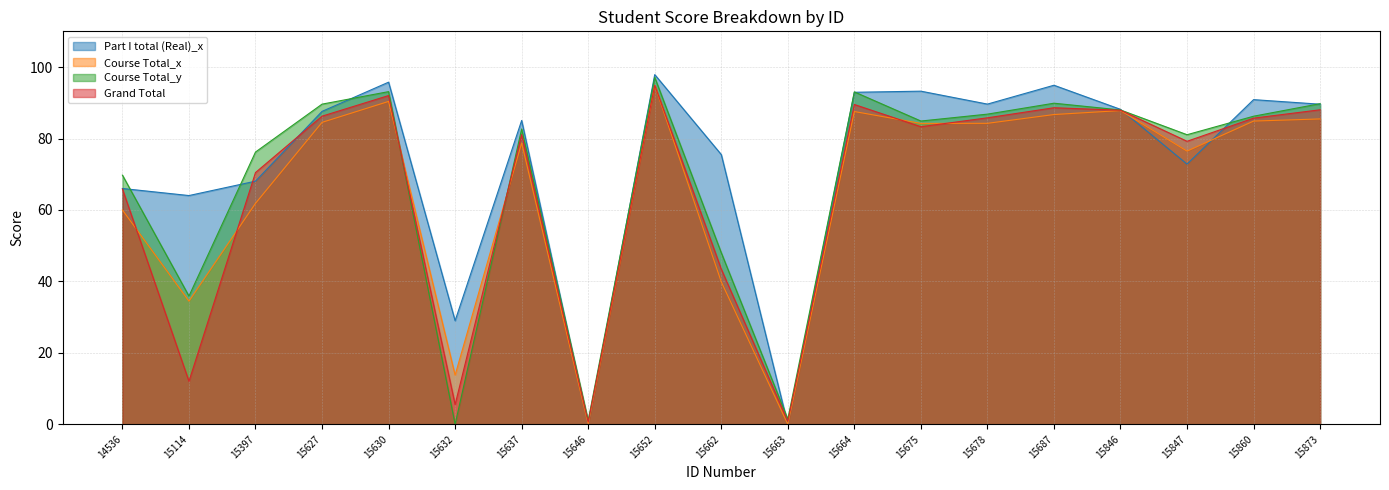

At how many categories does at least one series exceed 85?

11